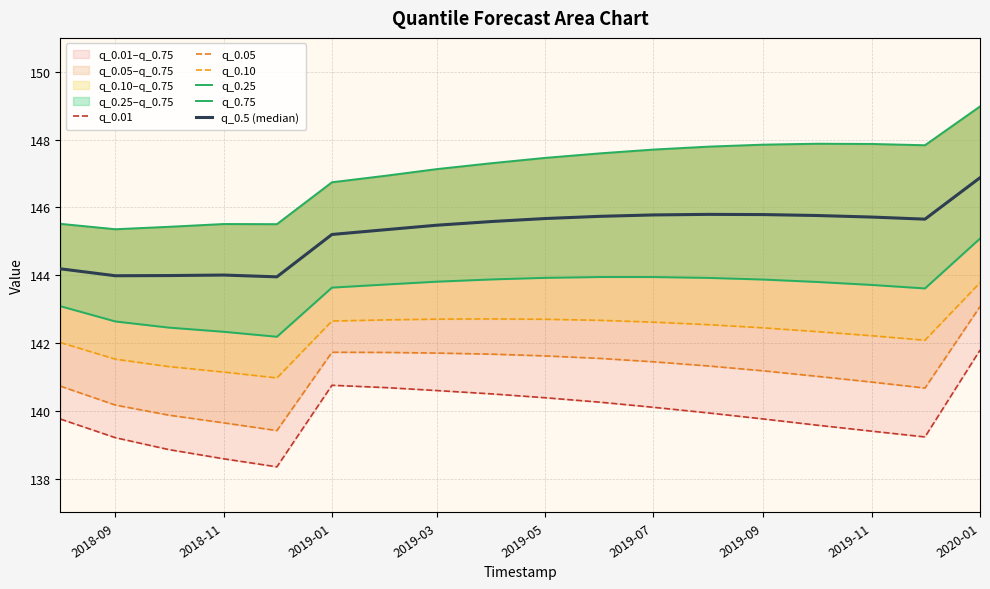

Is it true that q_0.01 equals 38.6 at 2019-05?

False